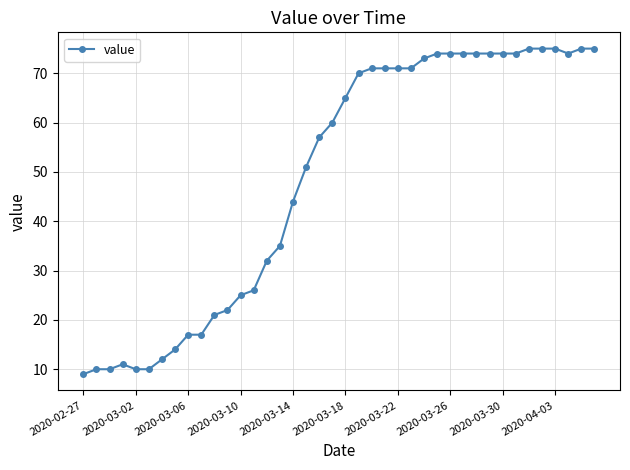

What is the value of the 13th point from the left?

25